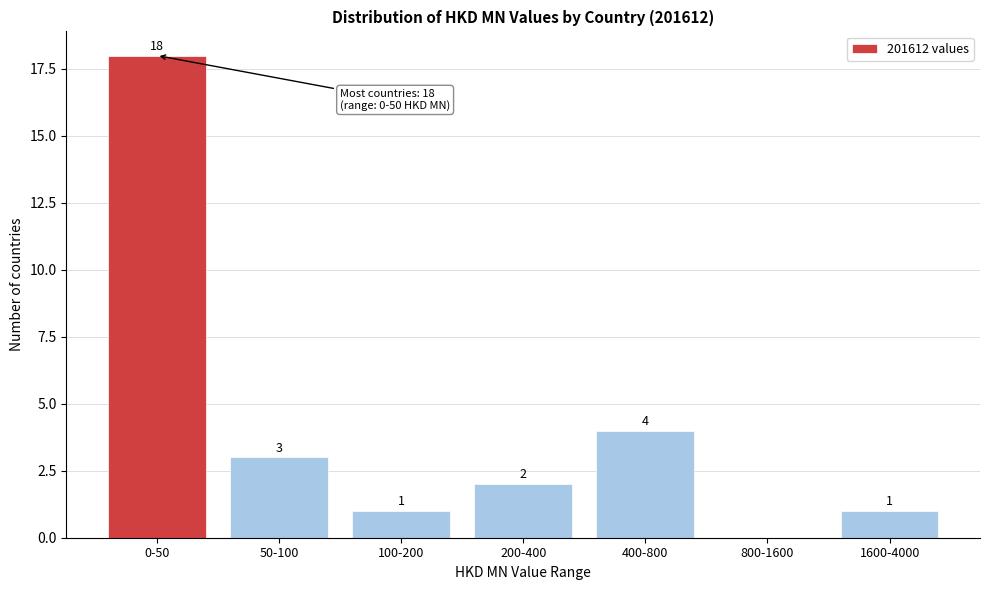

Reading right to left, extract all data points from this chart.

1600-4000=1	800-1600=0	400-800=4	200-400=2	100-200=1	50-100=3	0-50=18